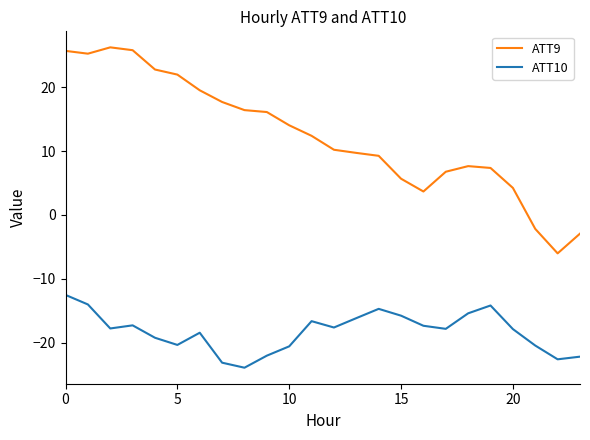

What is the difference between the maximum and minimum values in the ATT10 series?

11.4